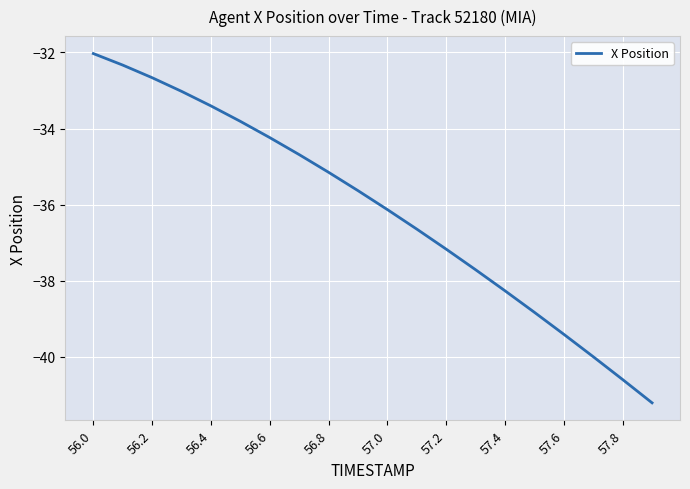

What is the minimum value shown in the chart?

-41.2